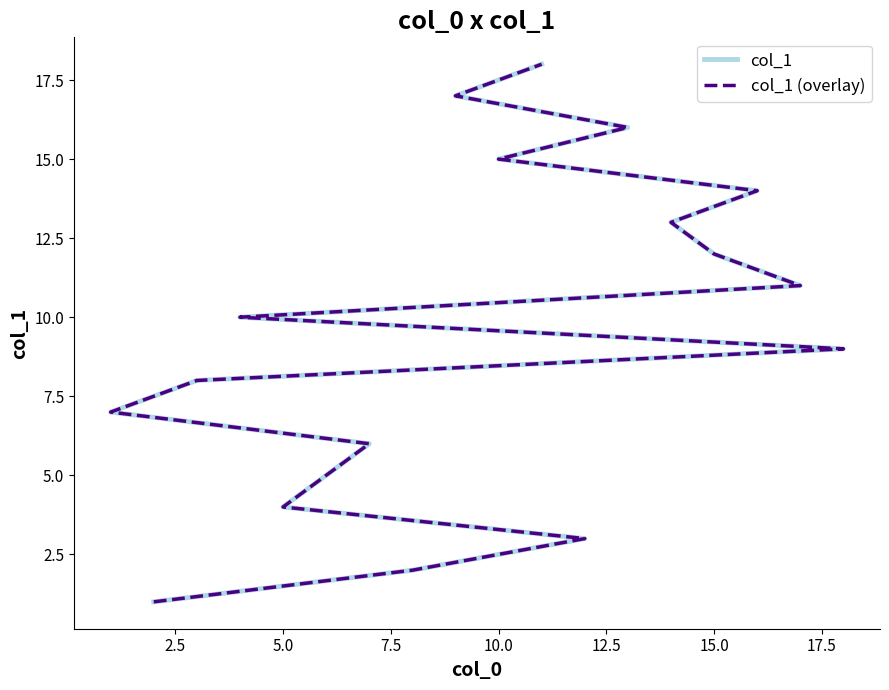

What value does the col_1 series have at 12.5, to the nearest 10?

10